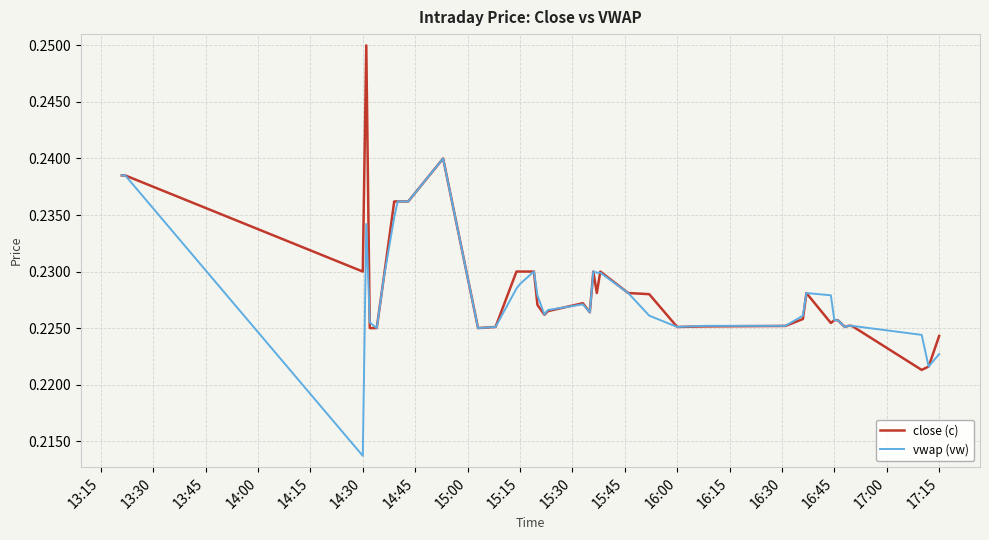

How many categories are shown in the chart?

40